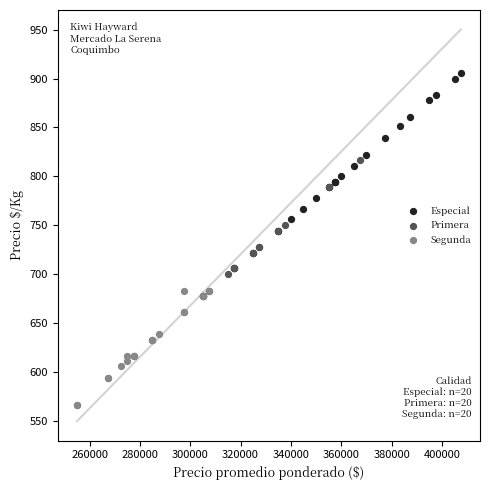

Which series reaches the maximum Y coordinate?

Especial